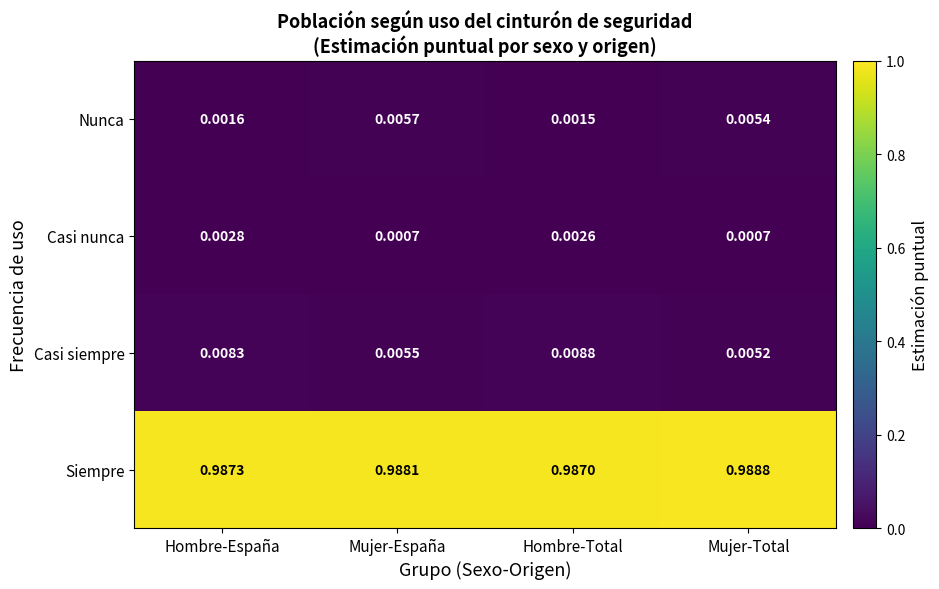

Is the value of Nunca at Hombre-Total greater than the value of Casi siempre at Mujer-Total?

No